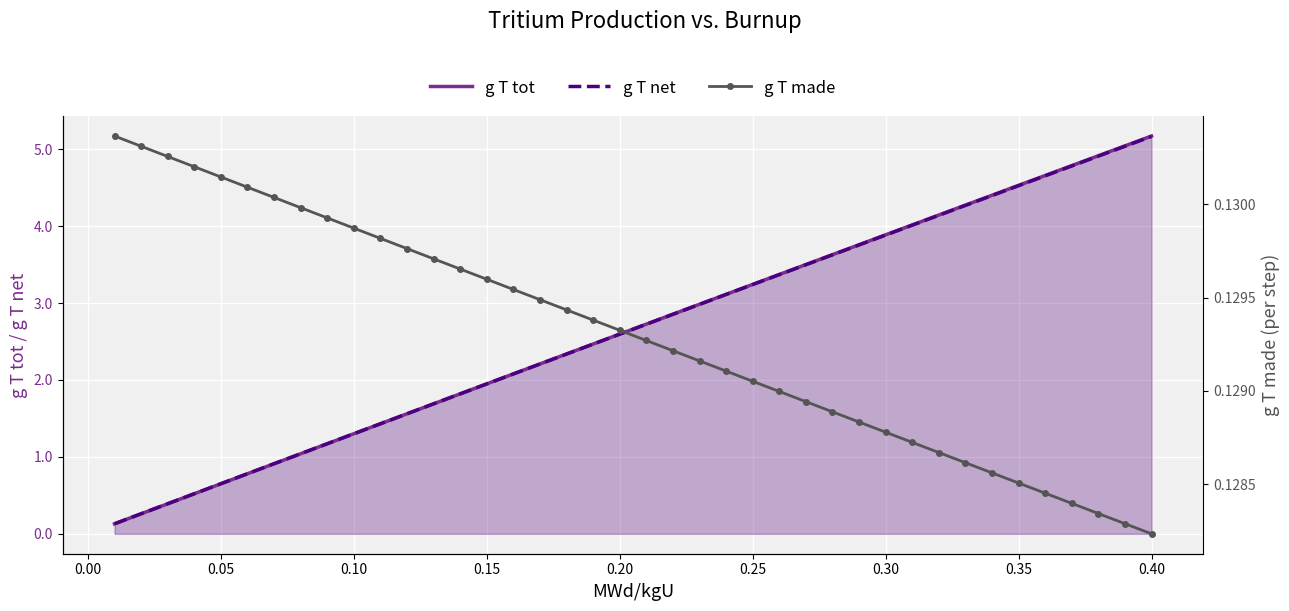

True or false: g T tot has a value of 3.2 at 0.25.

True